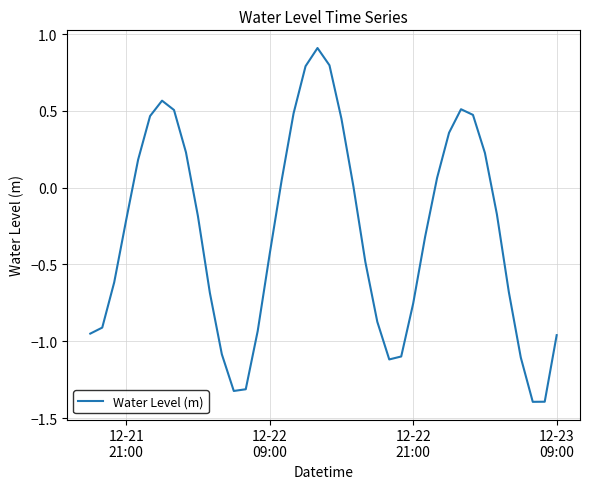

What is the greatest value displayed?

0.9